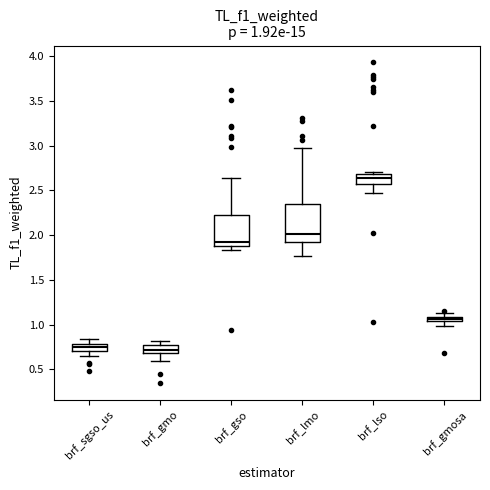

Comparing the boxes themselves (not the whiskers), which one is the tallest?

brf_lmo